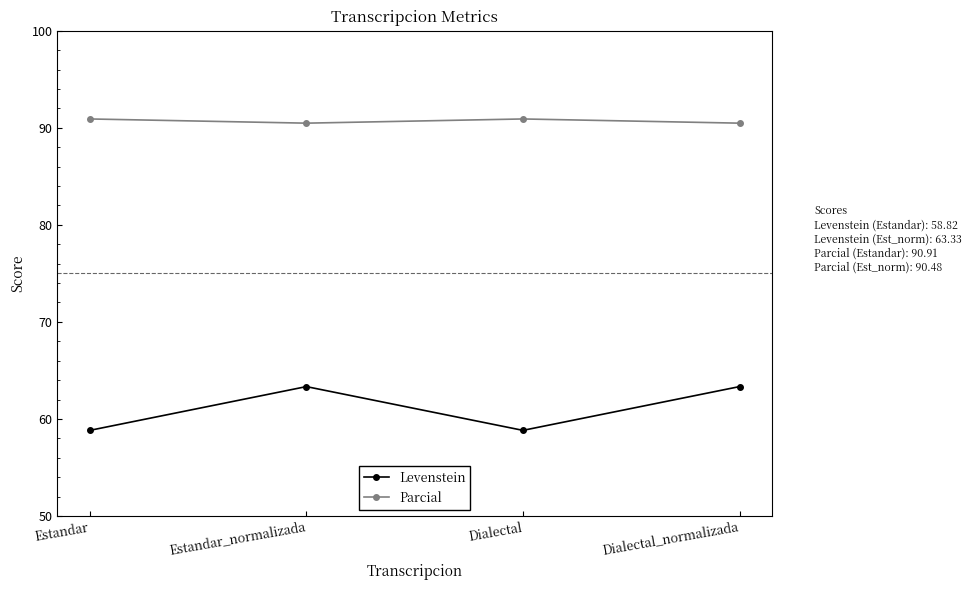

What are all the series names shown in the legend?

Levenstein, Parcial